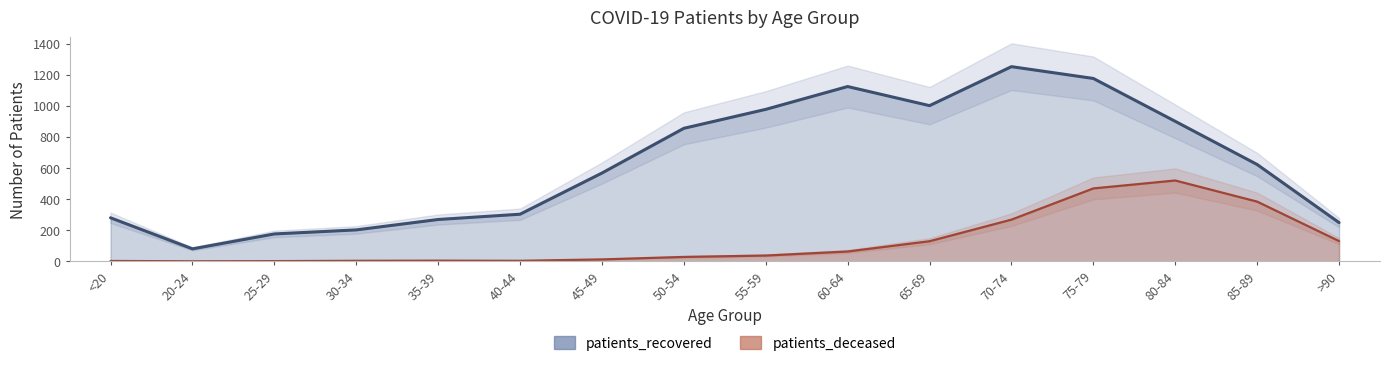

Which has a higher value, 20-24 or 75-79?

75-79